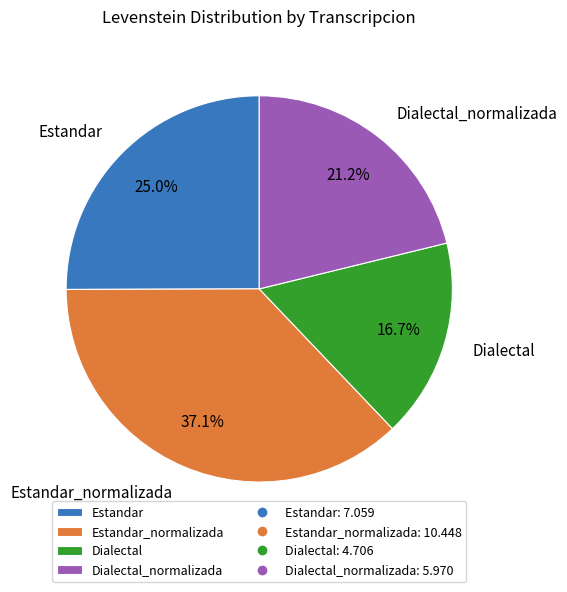

Which has a higher value, Dialectal or Dialectal_normalizada?

Dialectal_normalizada